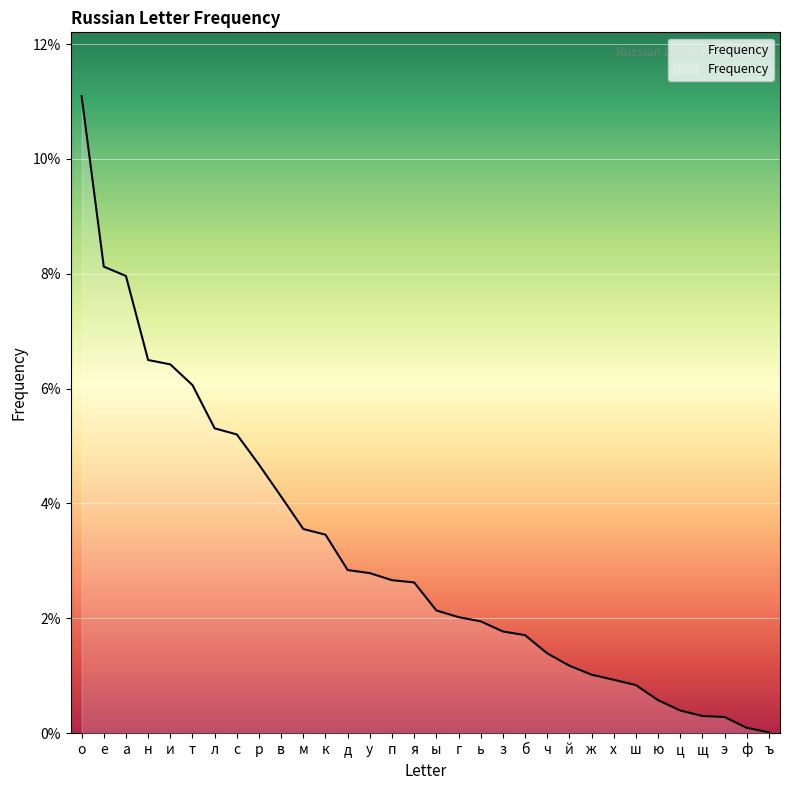

Is this an area chart (filled region under the line)?

No